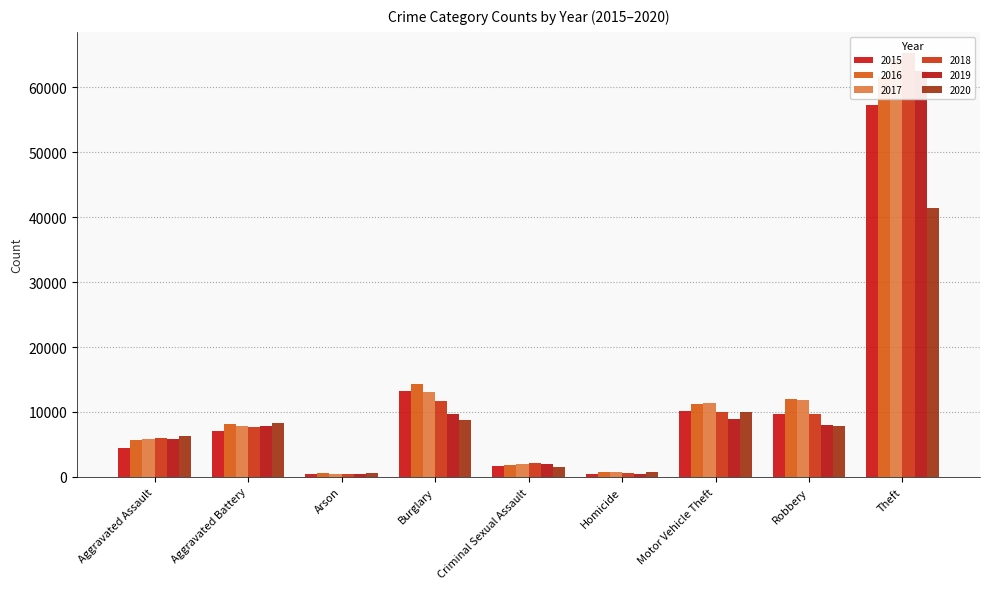

At how many categories does at least one series exceed 54281?

1